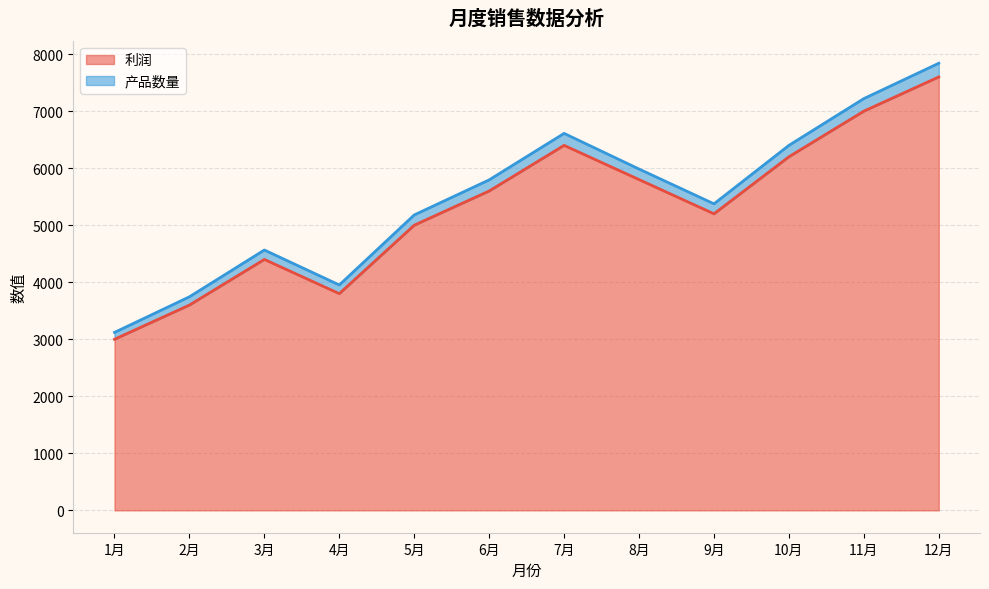

Is it true that 产品数量 equals 677 at 1月?

False